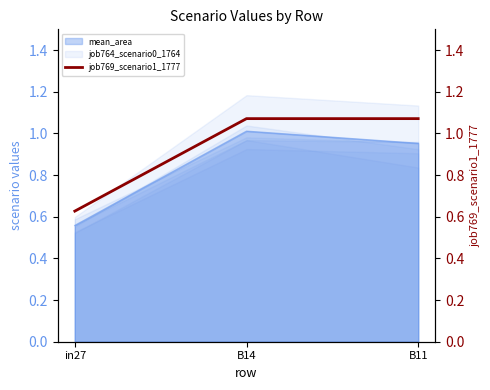

At which label is the value closest to 0?

in27